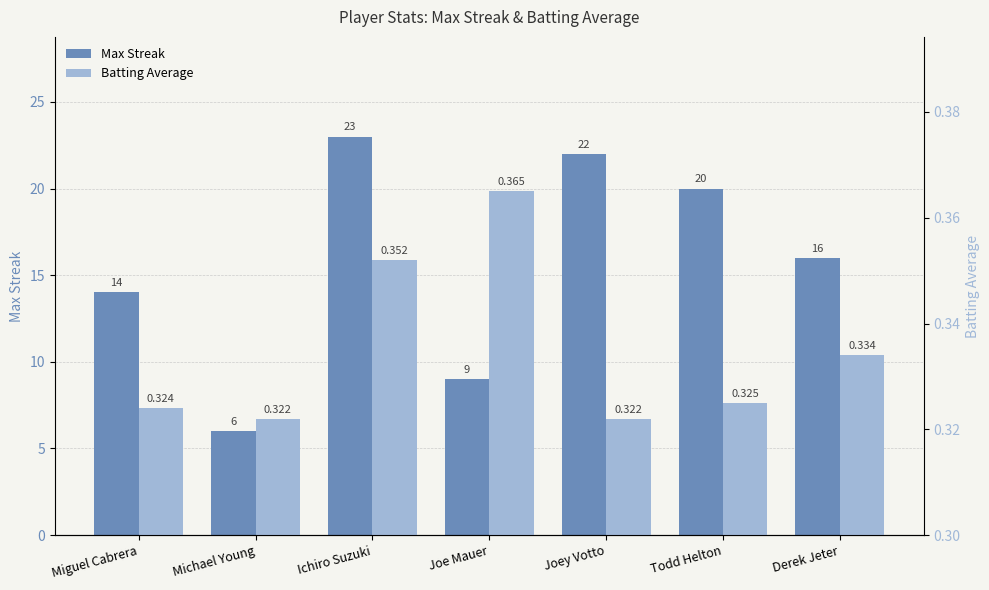

Which label corresponds to the largest value in the chart?

Ichiro Suzuki